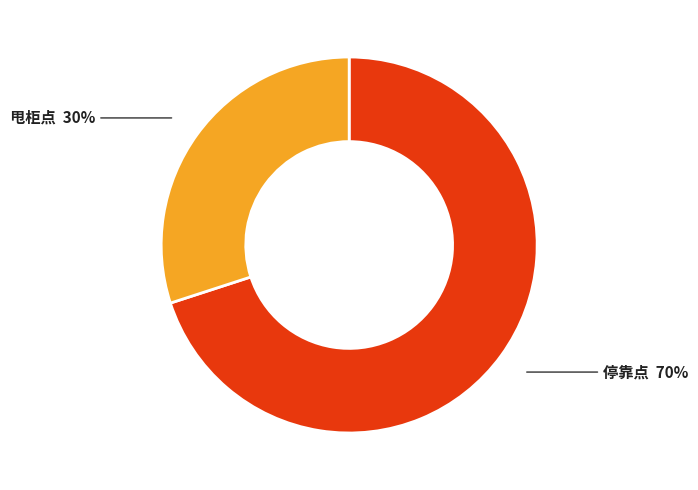

Which slice is the smallest?

甩柜点